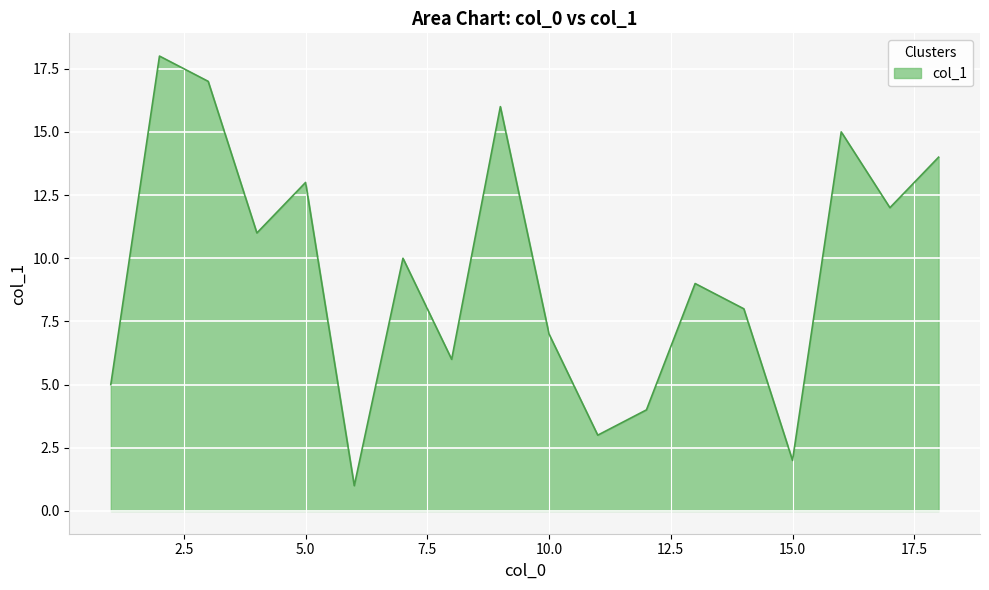

What is the maximum value shown in the chart?

18